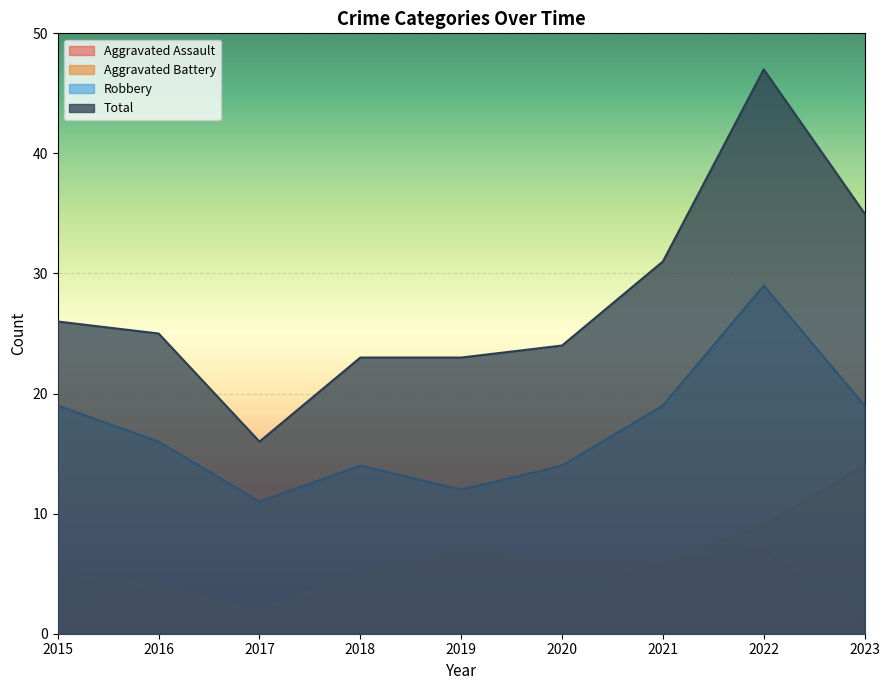

The Aggravated Assault series shows 2 at 2015. True or false?

True